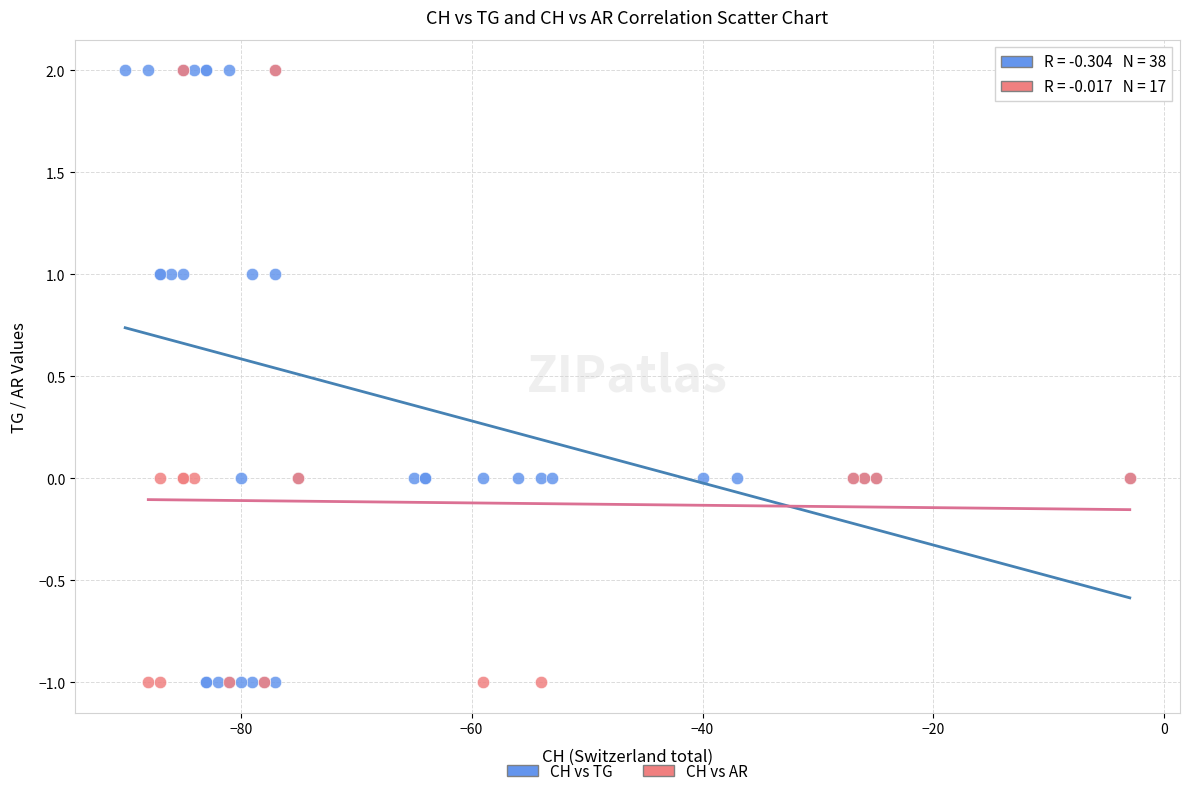

What are all the series names shown in the legend?

CH vs TG, CH vs AR